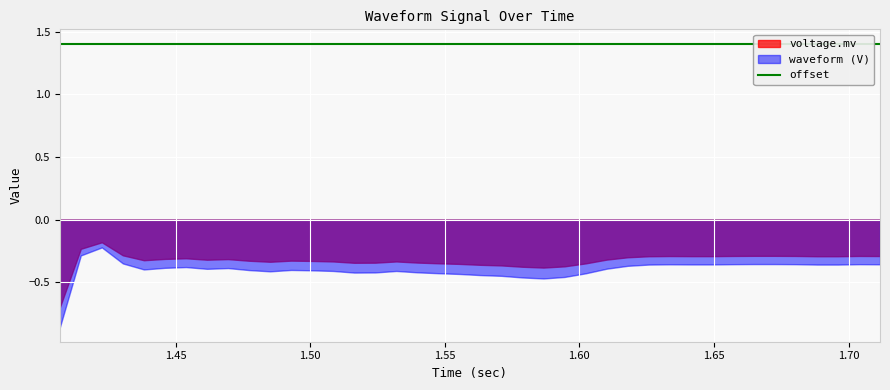

What is the difference between the maximum and second lowest values in the voltage.mv series?

0.2